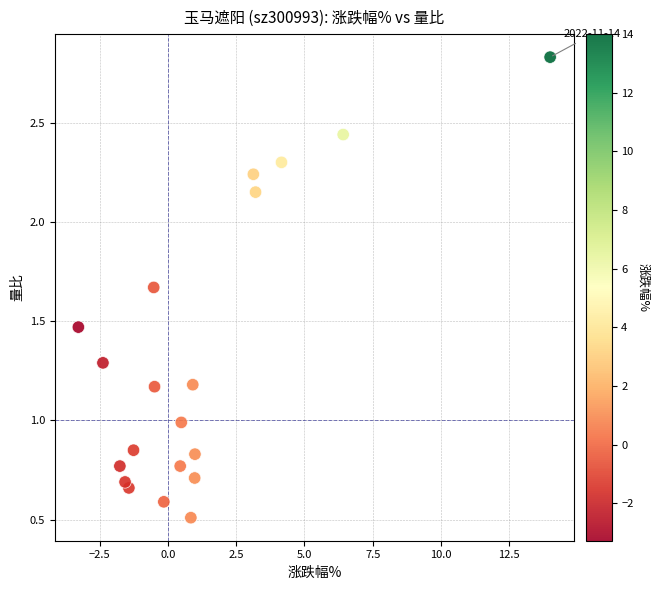

What is the range of Y values (max minus min)?

2.3